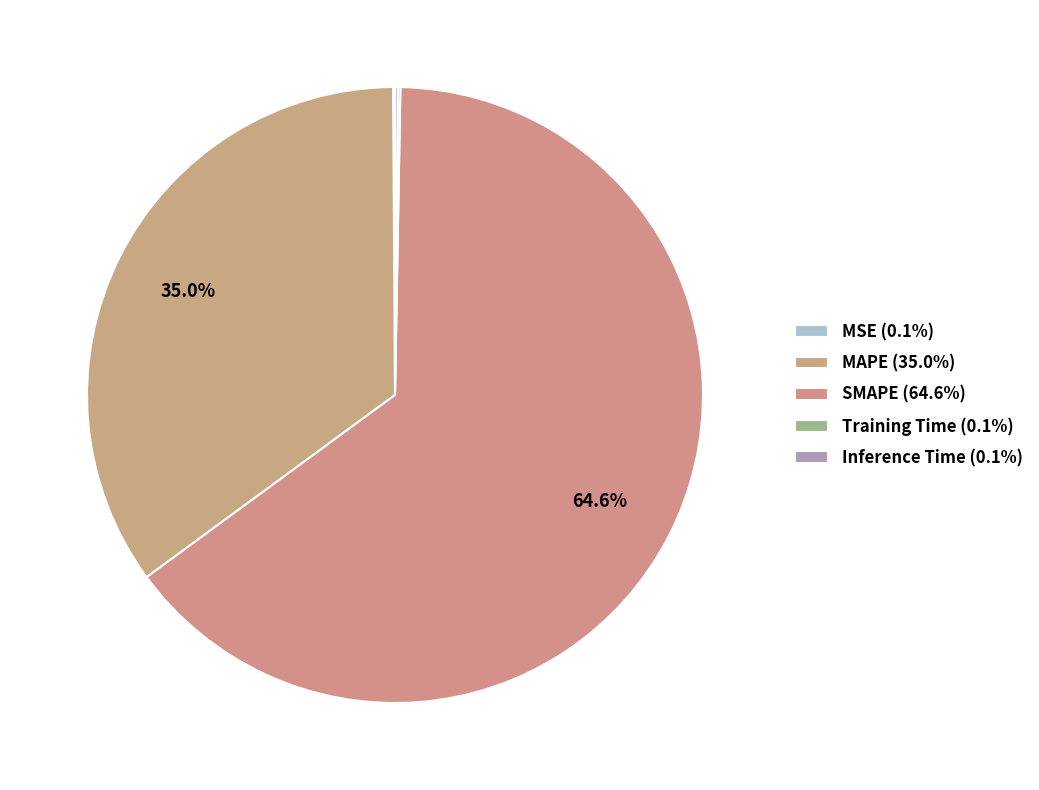

Is there any slice that represents more than half of the pie?

Yes